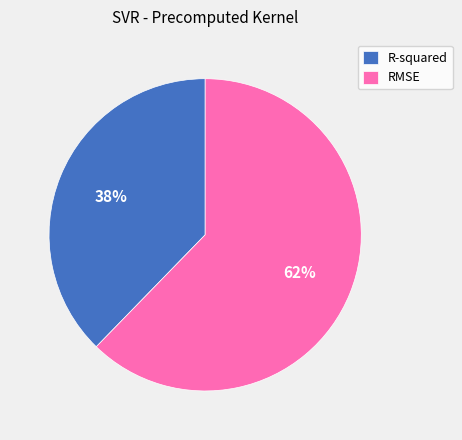

Count the number of slices in the pie.

2